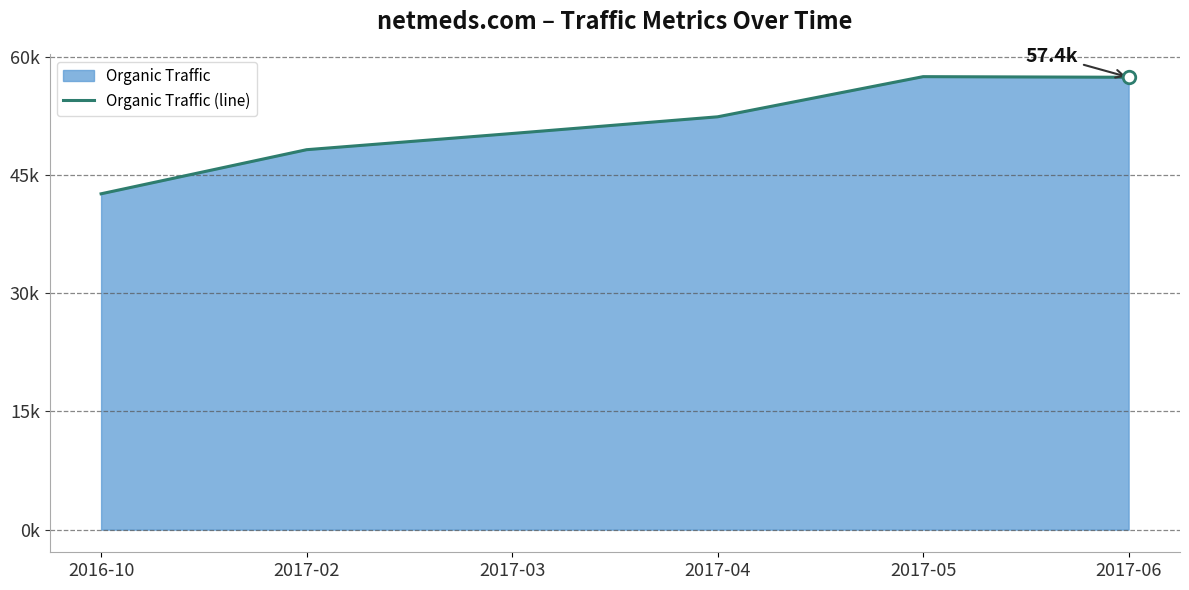

Between 2016-10 and 2017-06, which is larger?

2017-06